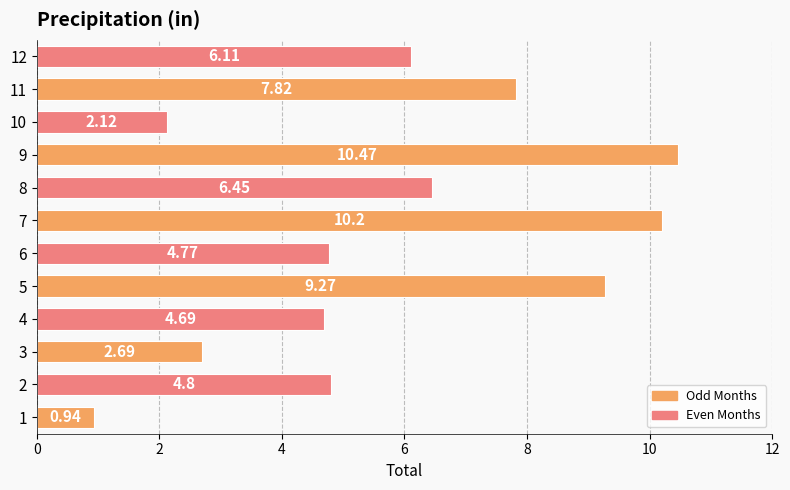

What is the sum of the values at 9 and 12?

16.6